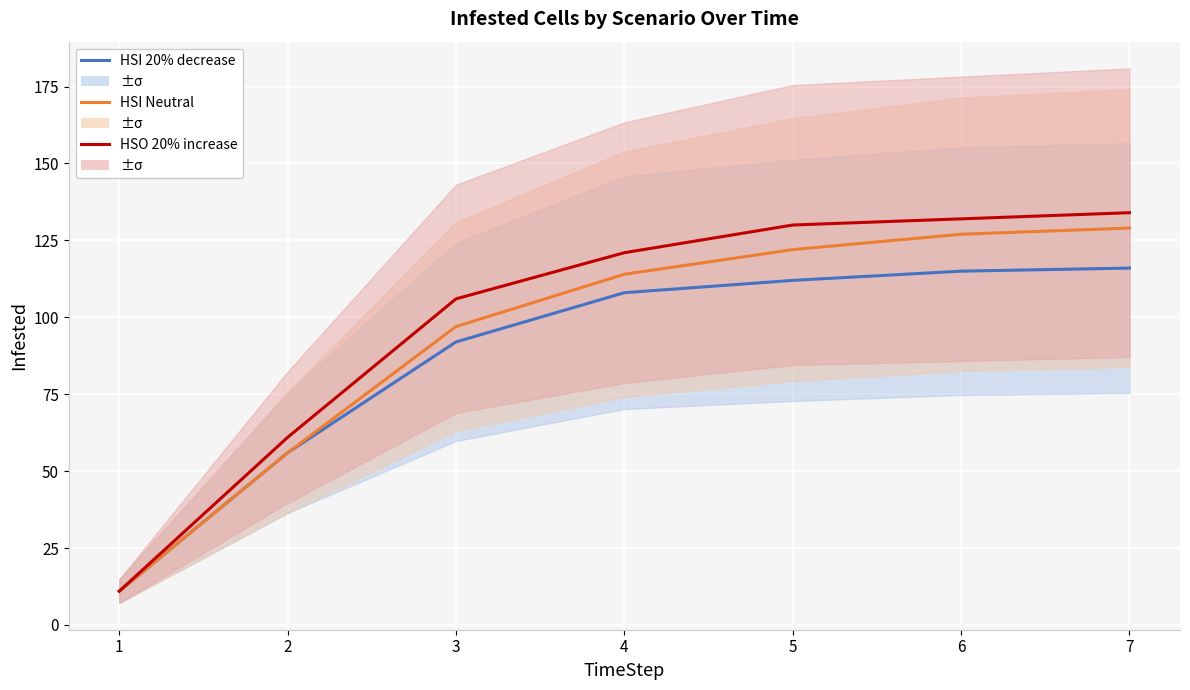

What is the difference between the maximum and minimum values in the HSI 20% decrease series?

105